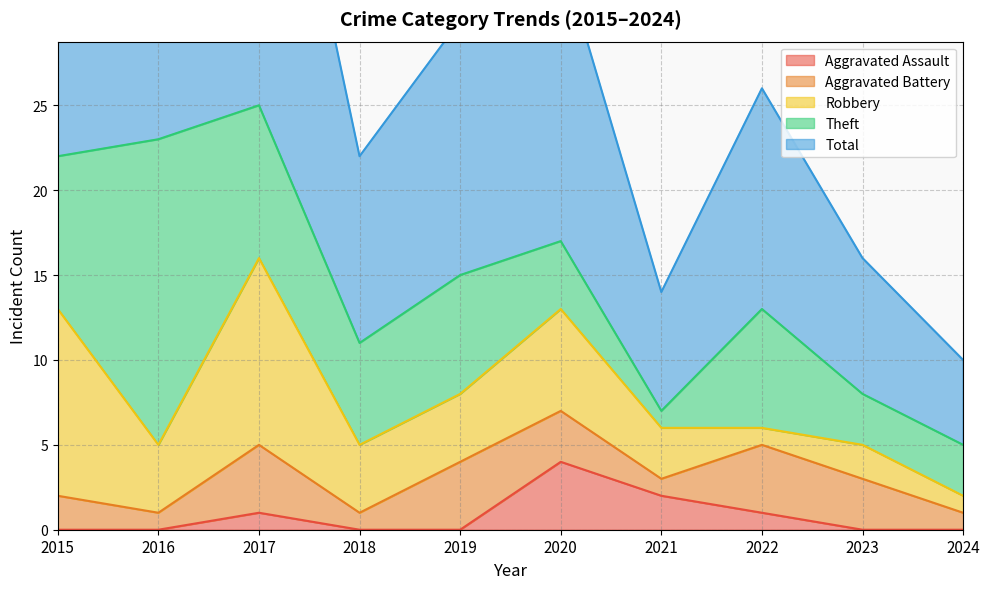

How many data points in Total are above 15?

4